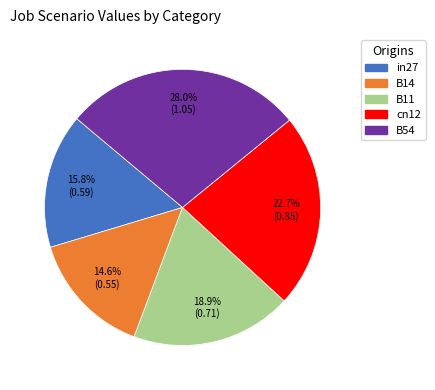

What percentage is the B54 slice, to the nearest percent?

28%